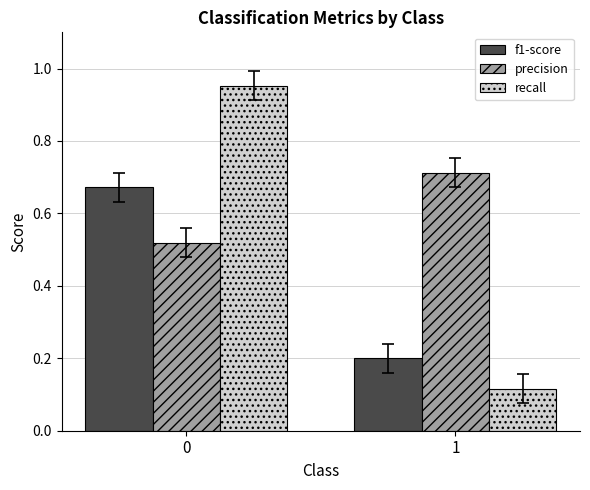

Which series has the widest spread of values?

recall